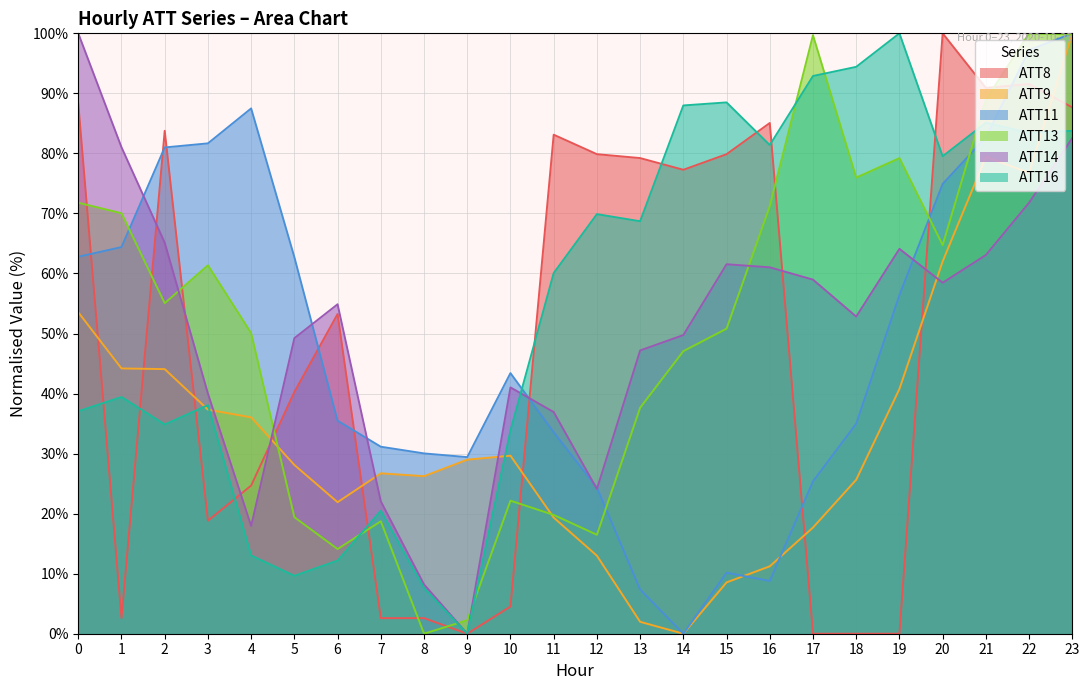

Between which two adjacent categories do ATT14 and ATT13 first intersect?

2 and 3